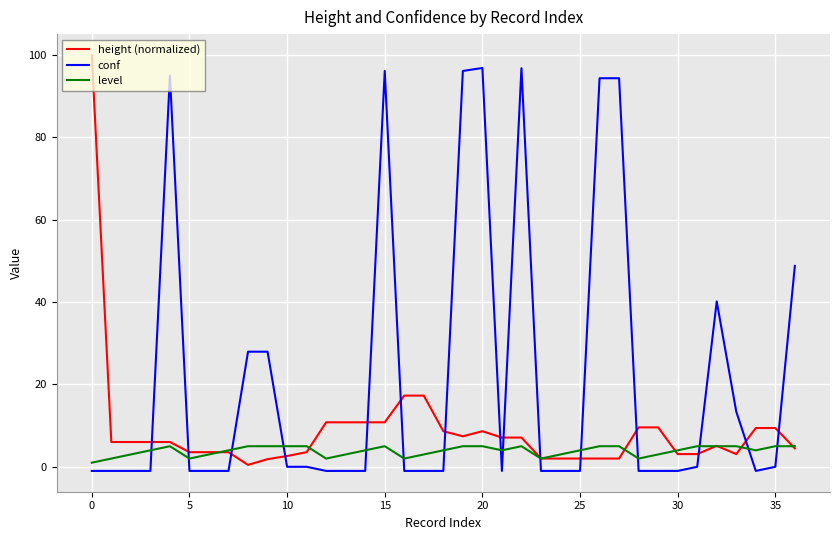

Which series has the largest total across all categories?

conf